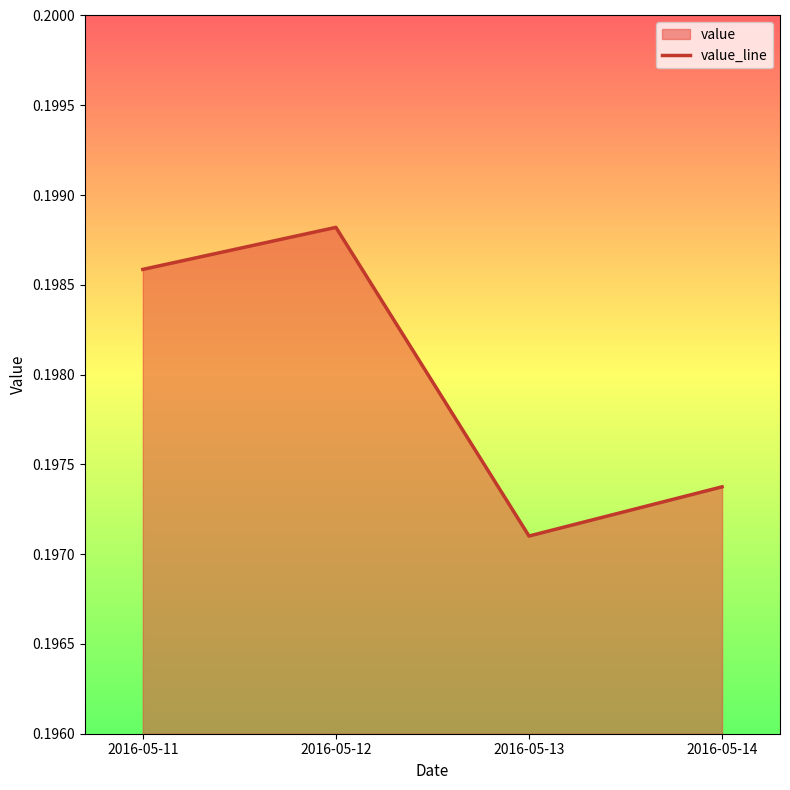

How many points are higher than both their immediate neighbors (excluding endpoints)?

1